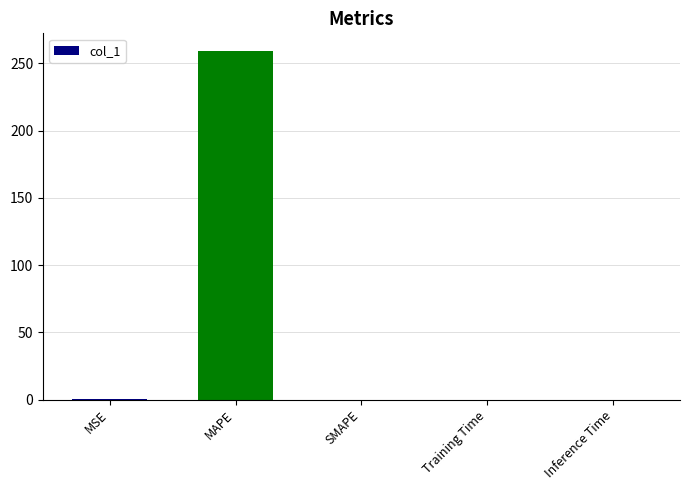

The chart shows a value of 259.3 at MAPE. True or false?

True